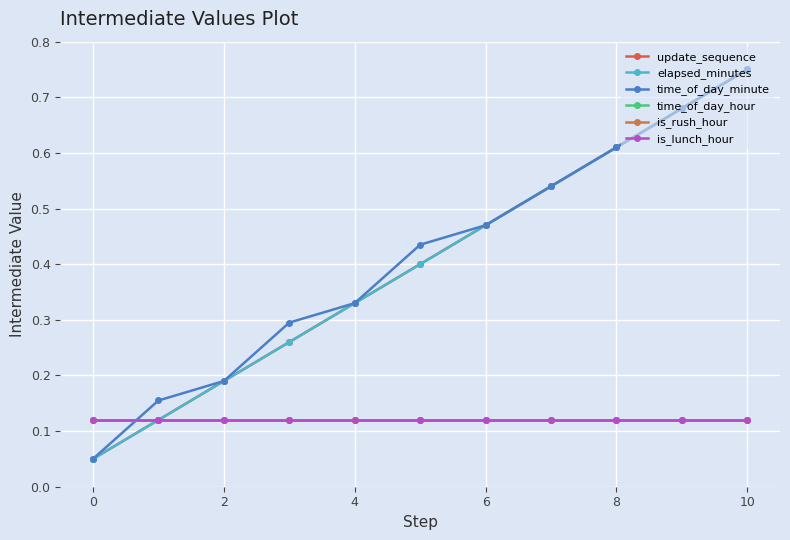

Is this an area chart (filled region under the line)?

No